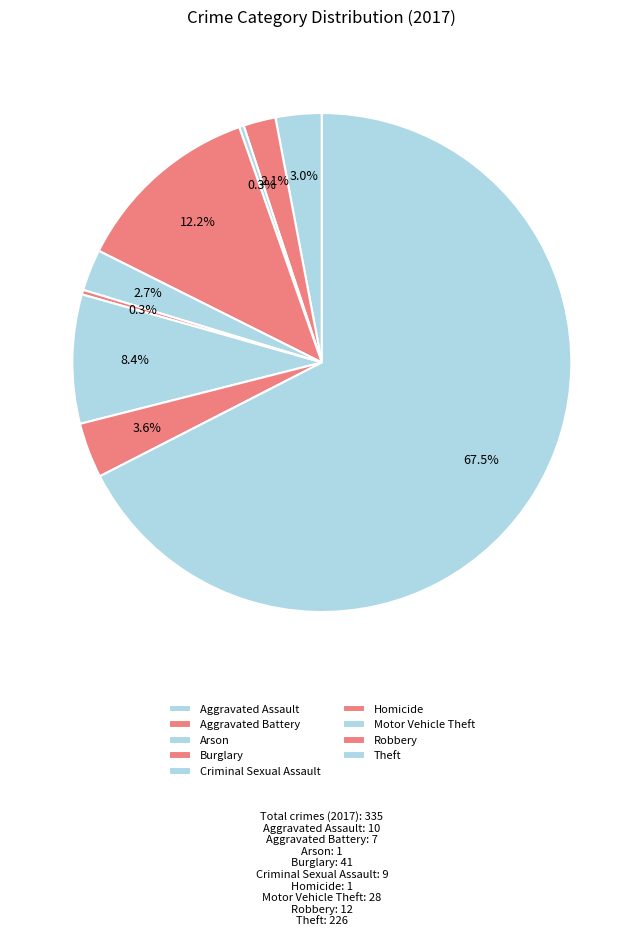

Approximately how many times larger is the value at Arson compared to Aggravated Battery?

0.1